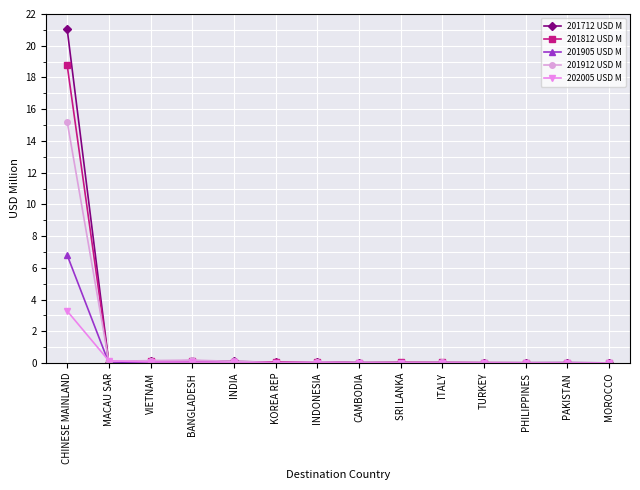

What are all the series names shown in the legend?

201712 USD M, 201812 USD M, 201905 USD M, 201912 USD M, 202005 USD M